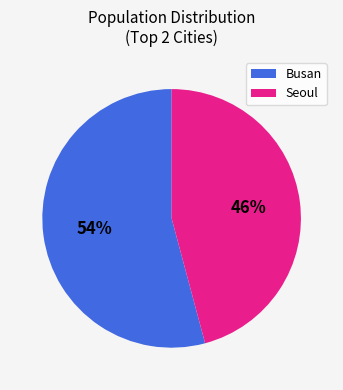

Is it true that Busan is 6% of the pie?

False